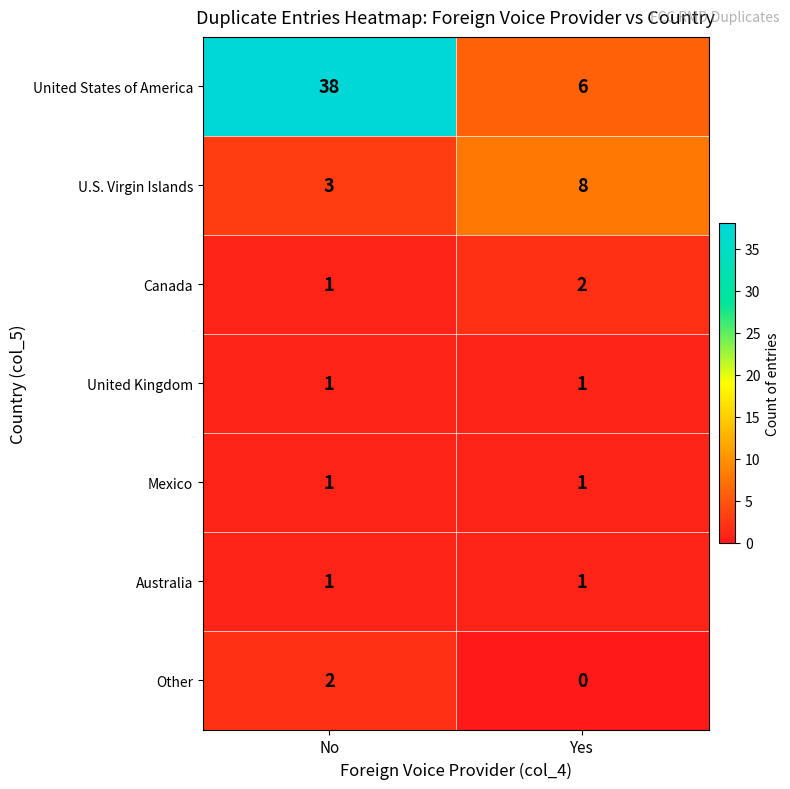

Which series changed the most between No and Yes?

United States of America